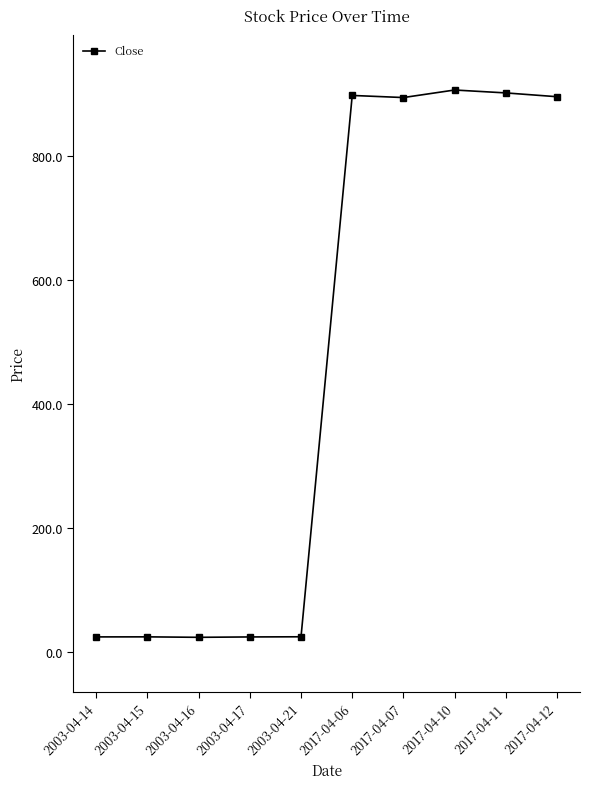

Is it true that the value at 2017-04-06 is 205.1?

False